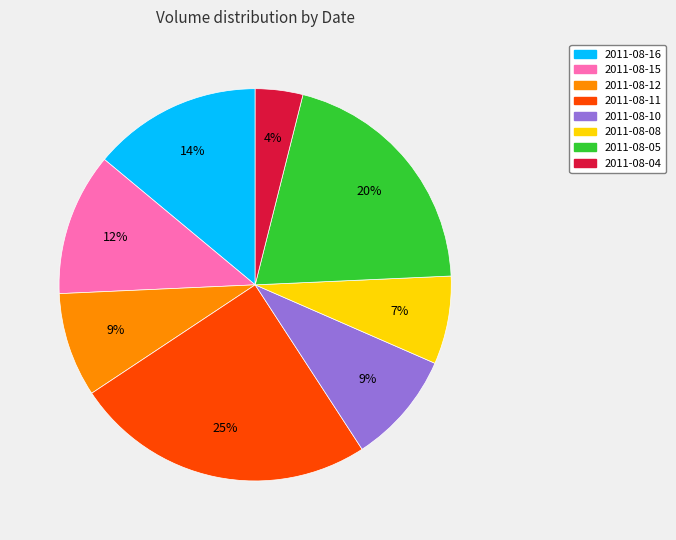

To the nearest percent, what percentage of the pie is 2011-08-05?

20%